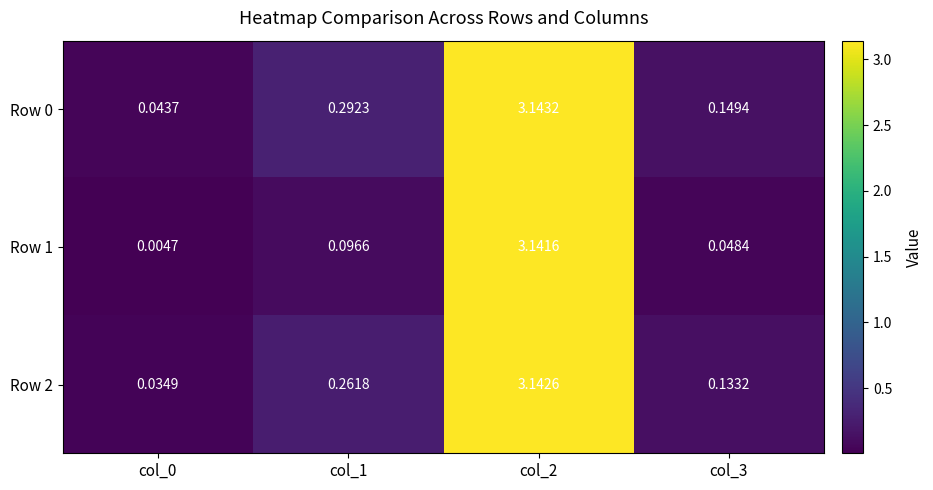

Is the value of Row 0 at col_2 greater than the value of Row 2 at col_1?

Yes